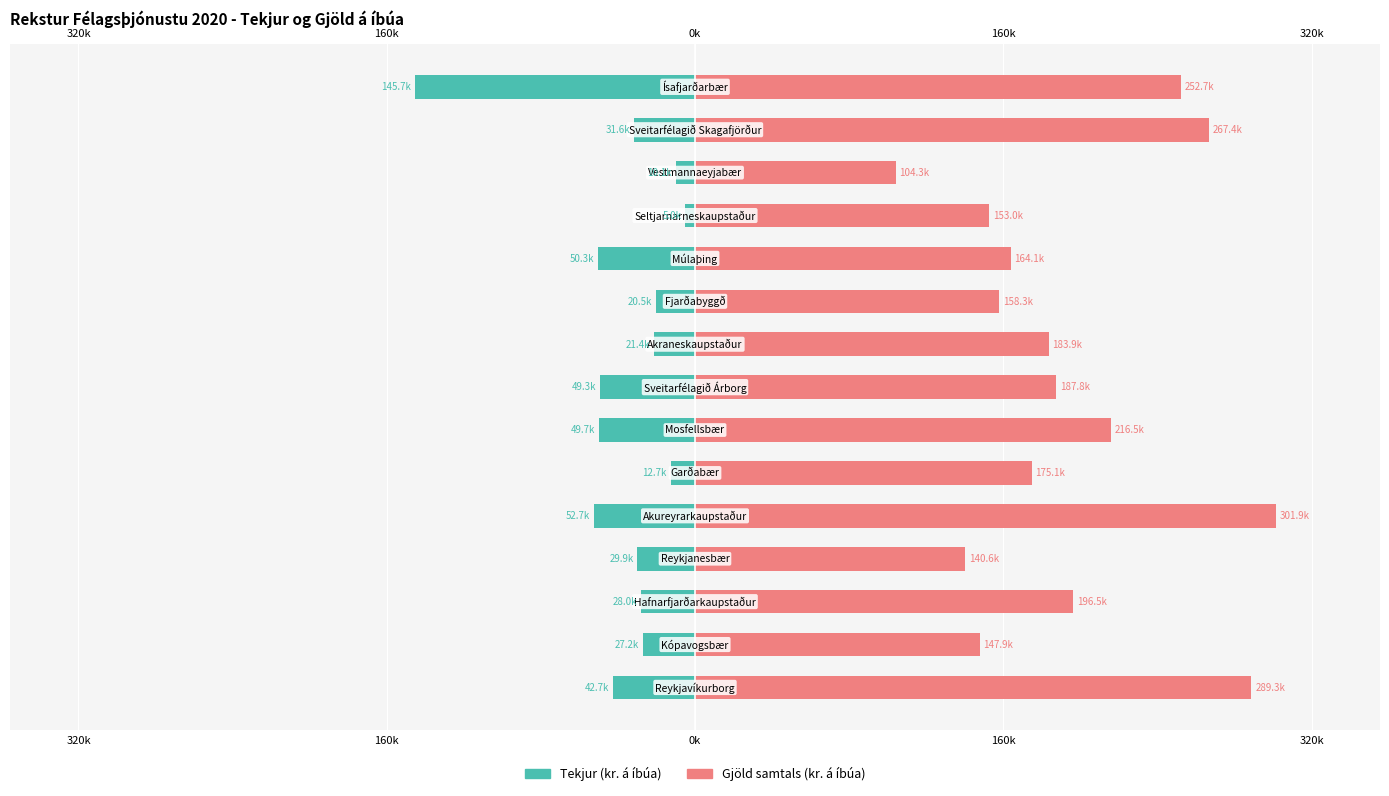

How many bars are there in total?

30